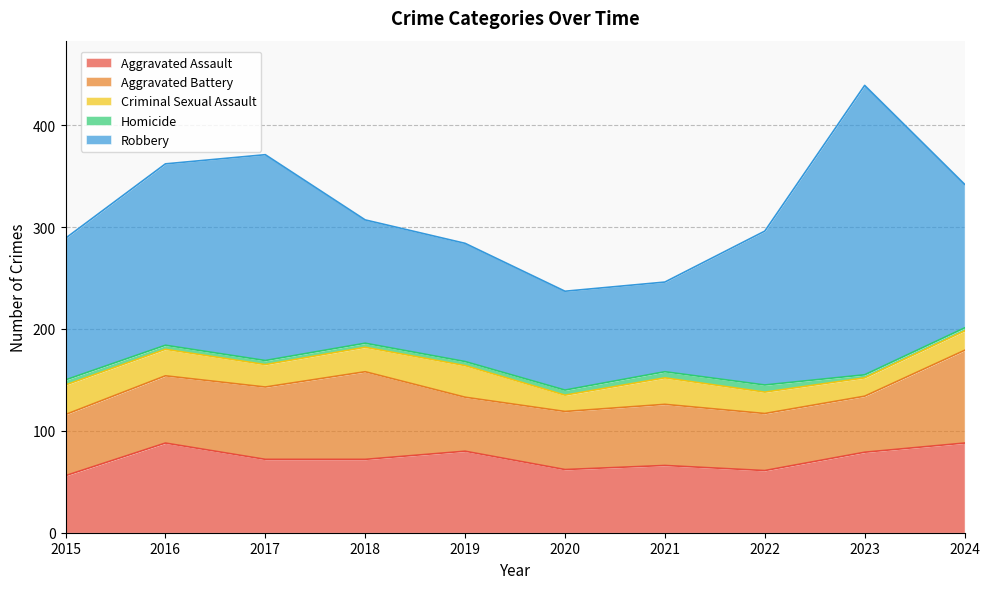

What is the approximate value of Aggravated Assault at 2015, to the nearest 5?

55